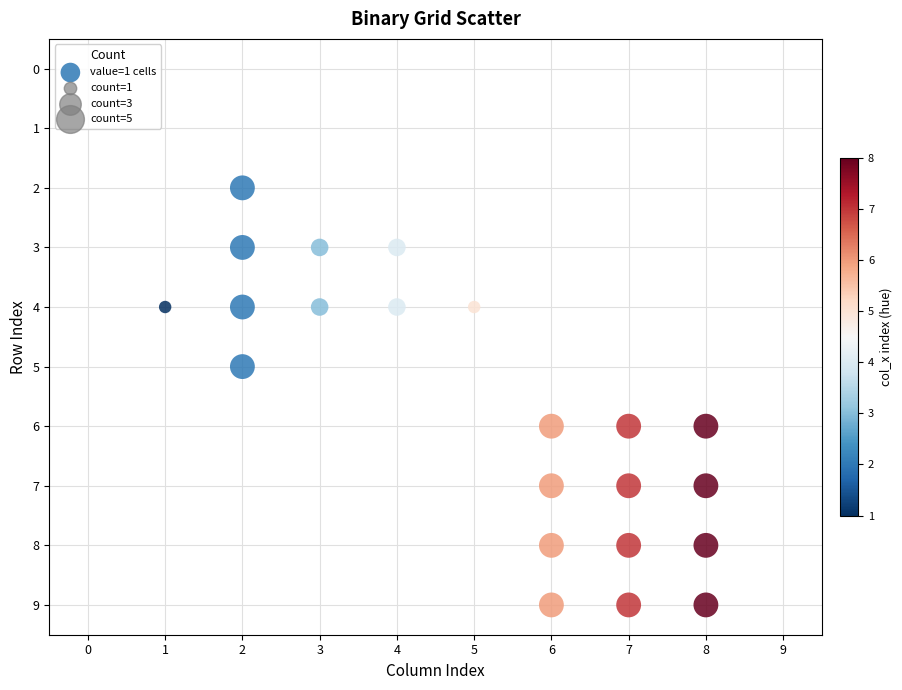

What is the range of Y values (max minus min)?

7